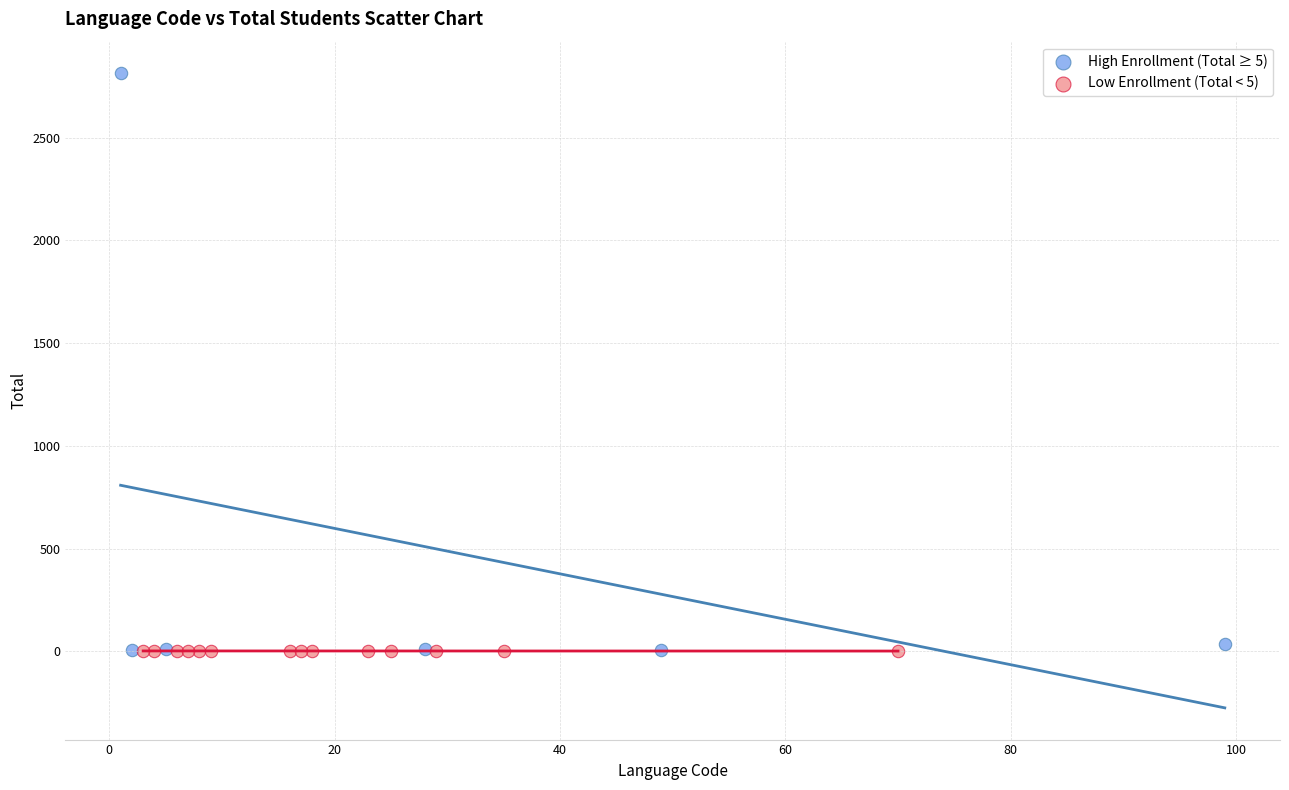

Which series has the largest Y range (max minus min)?

High Enrollment (Total ≥ 5)